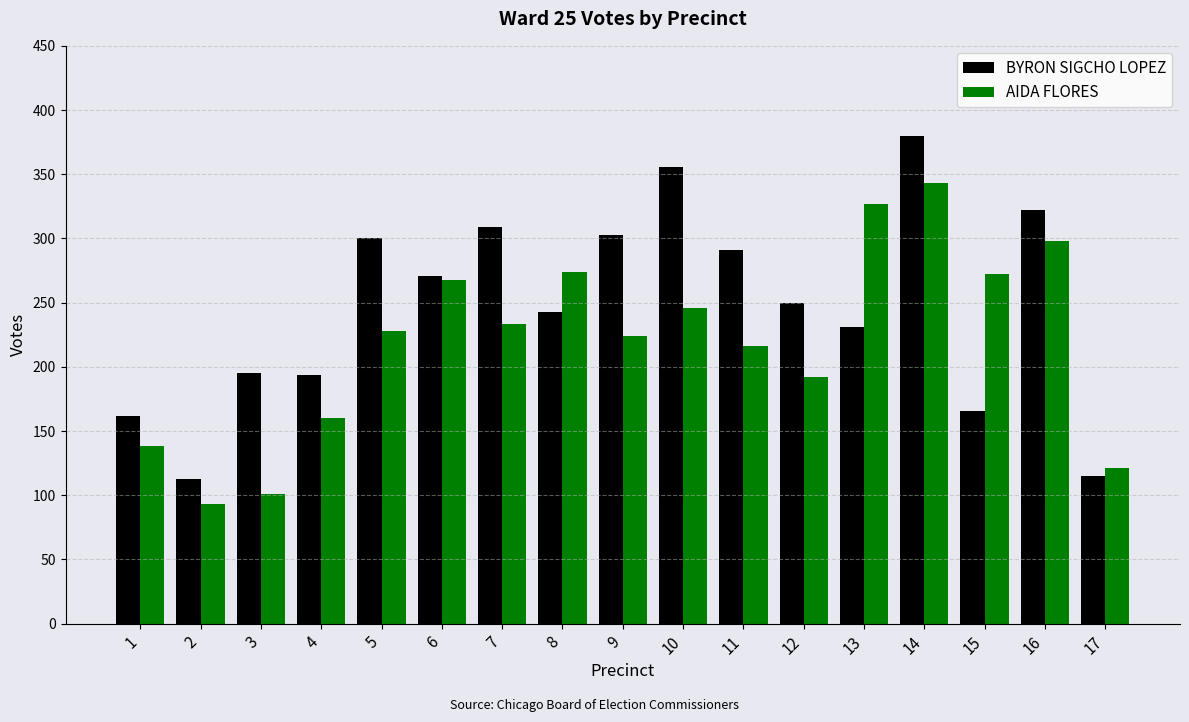

What is the value of the AIDA FLORES bar at the 2nd from the left?

93